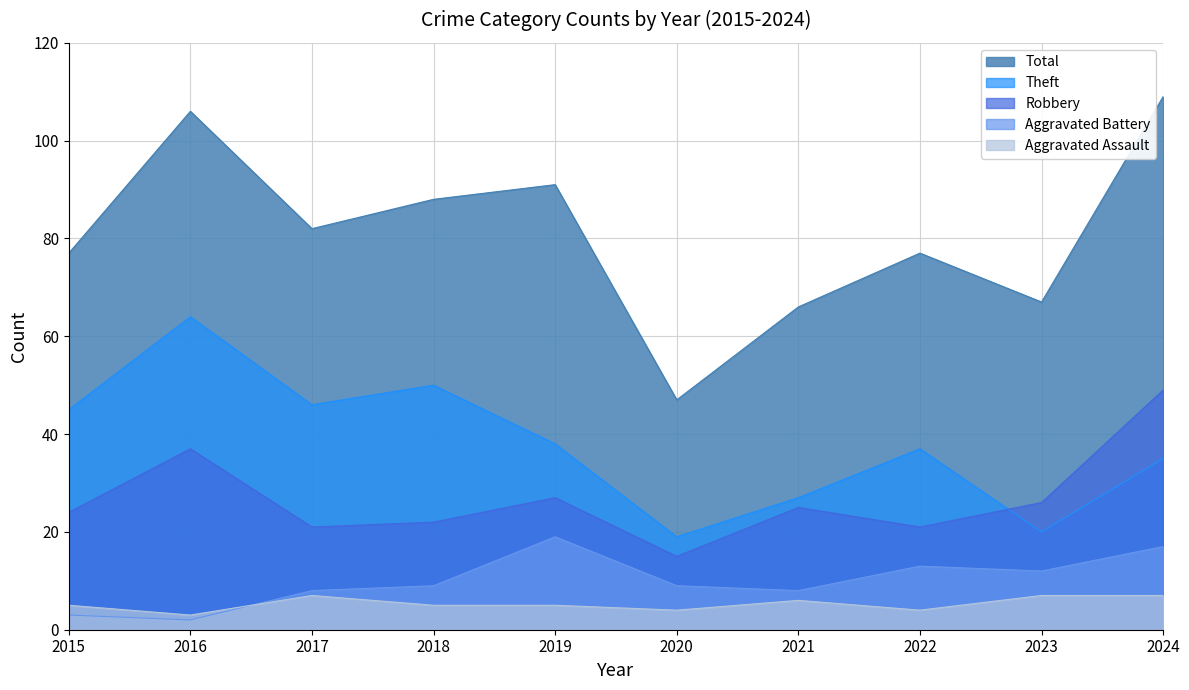

Is the value of Theft at 2021 greater than the value of Aggravated Assault at 2022?

Yes